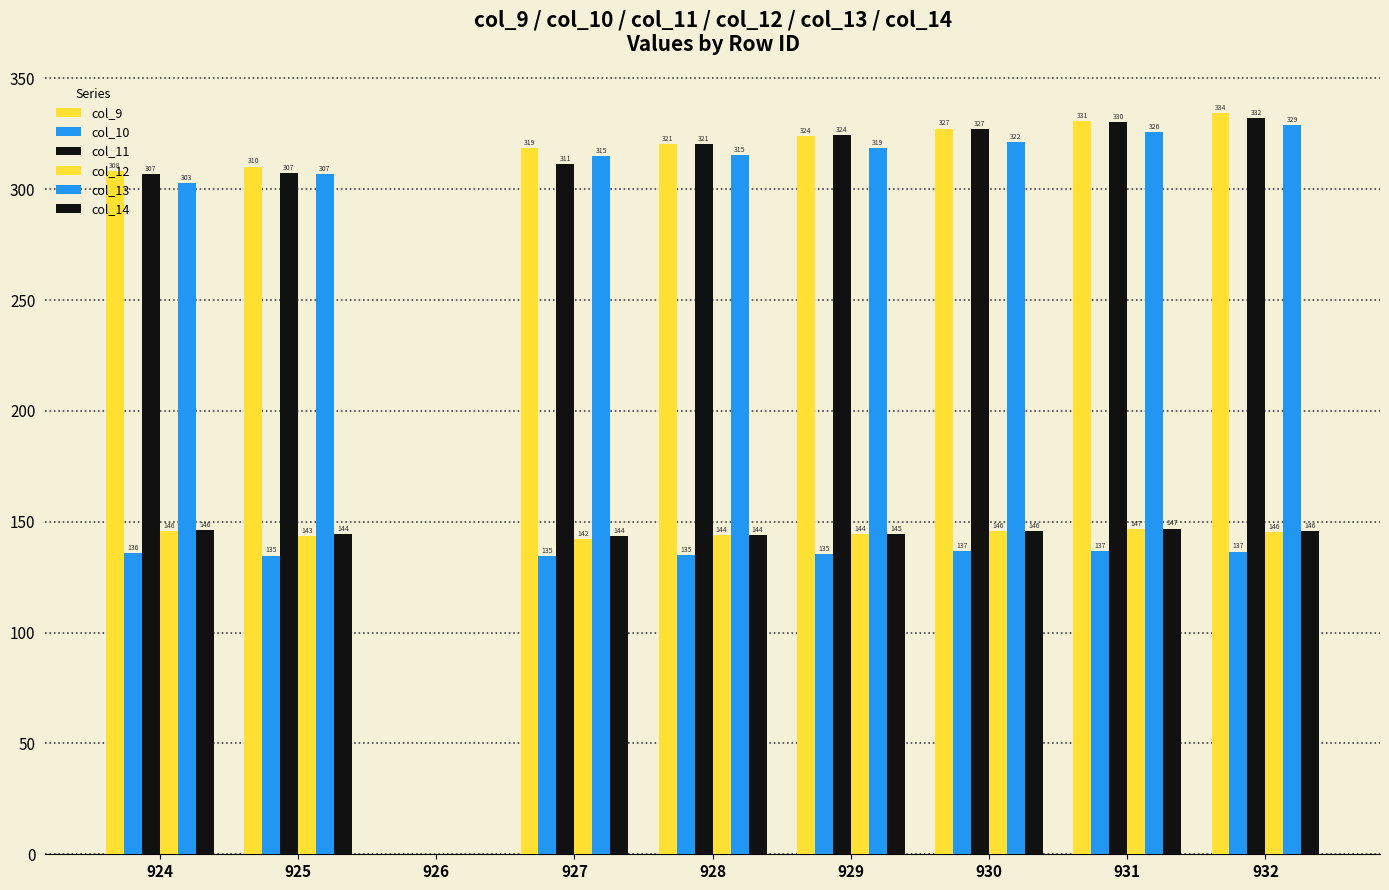

How many distinct data groups are displayed?

6